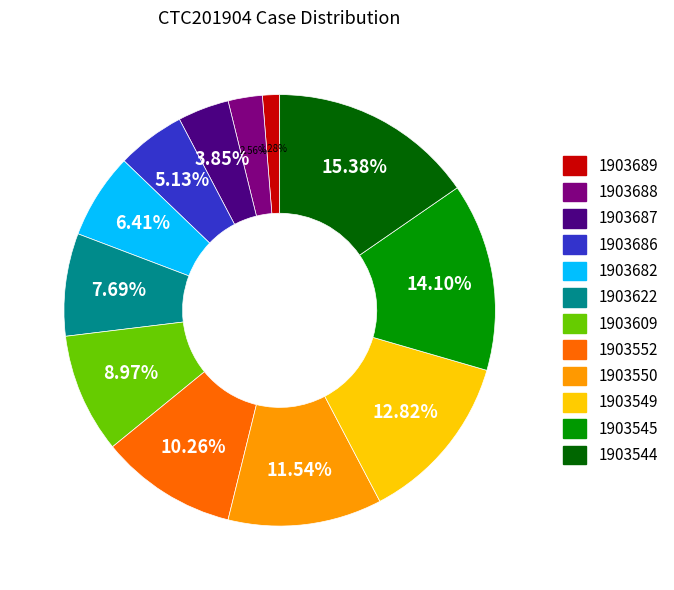

Is there any slice that represents more than half of the pie?

No